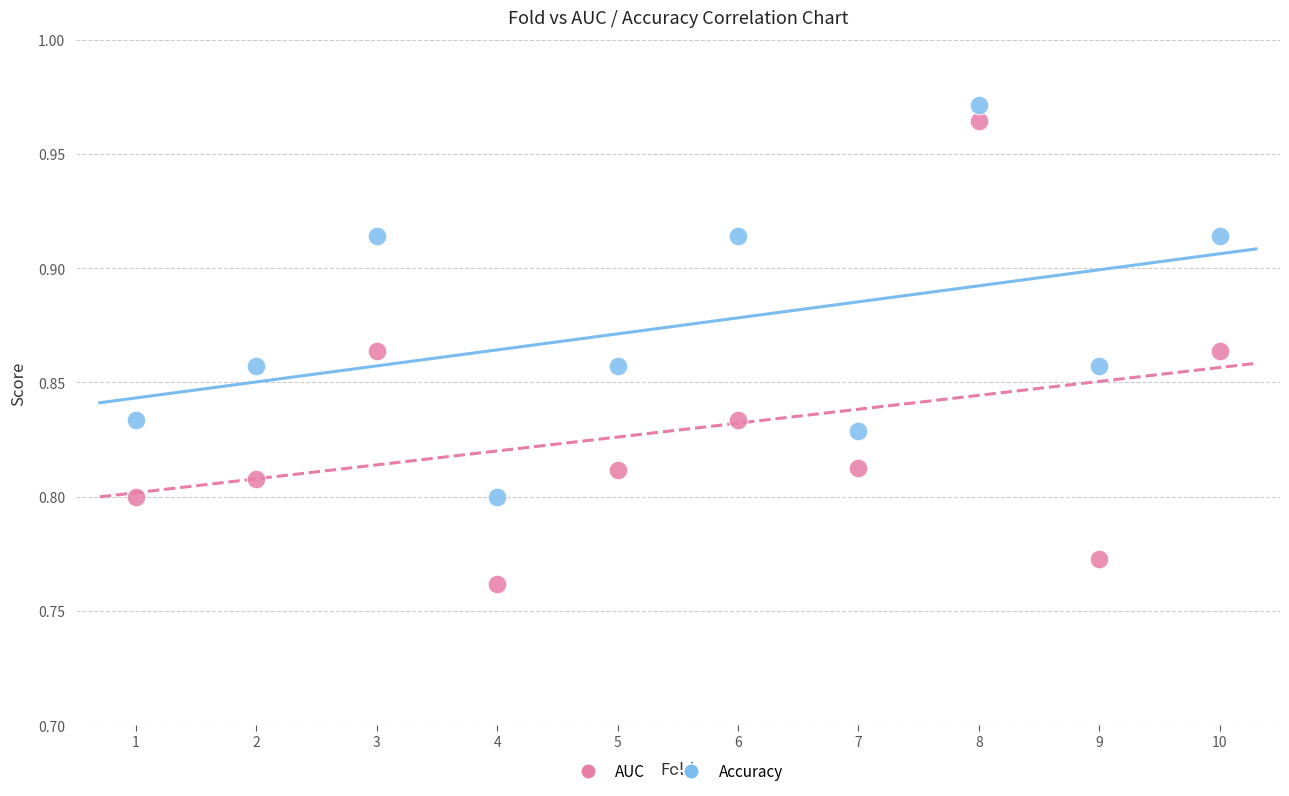

Across all data points, what is the range of X values (max minus min)?

9.0